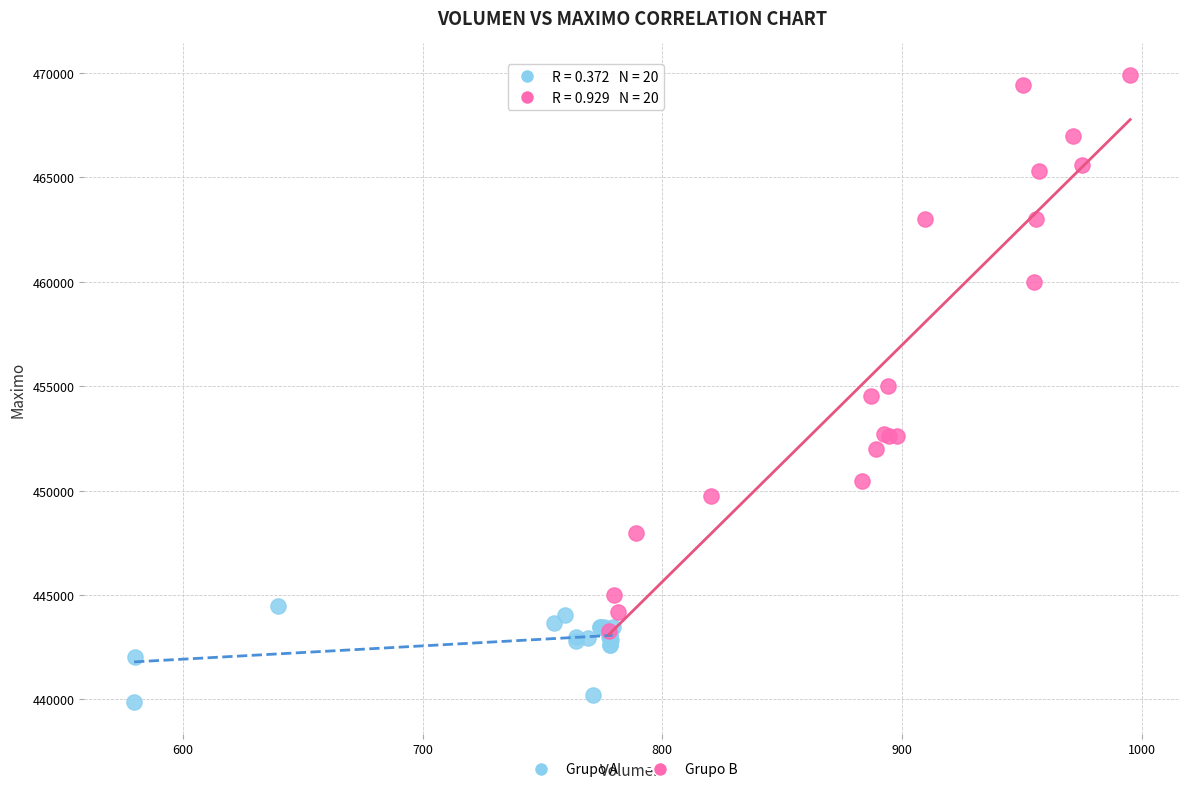

Which series has the largest Y range (max minus min)?

Grupo B